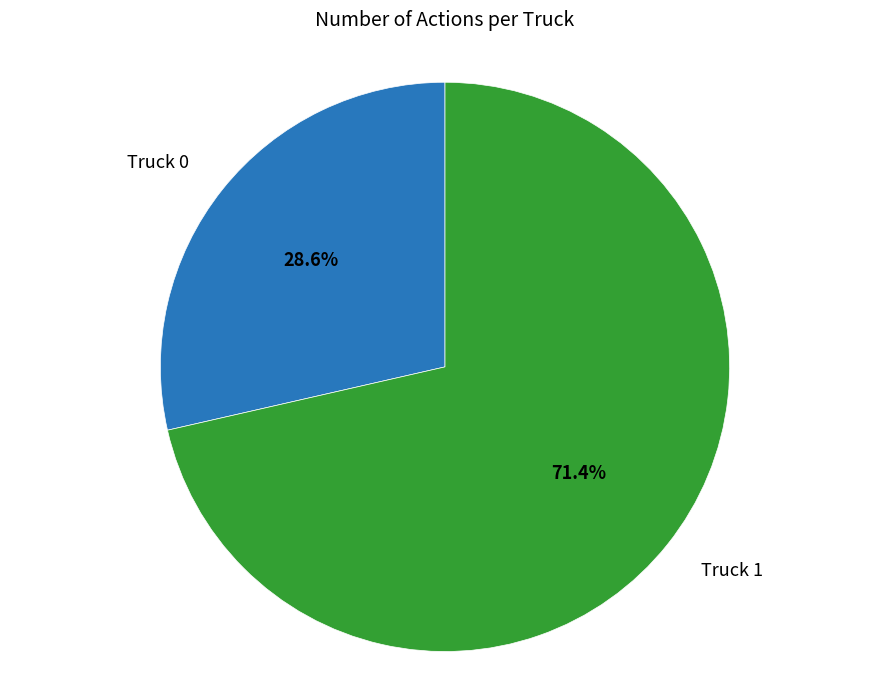

Does any single category account for the majority?

Yes